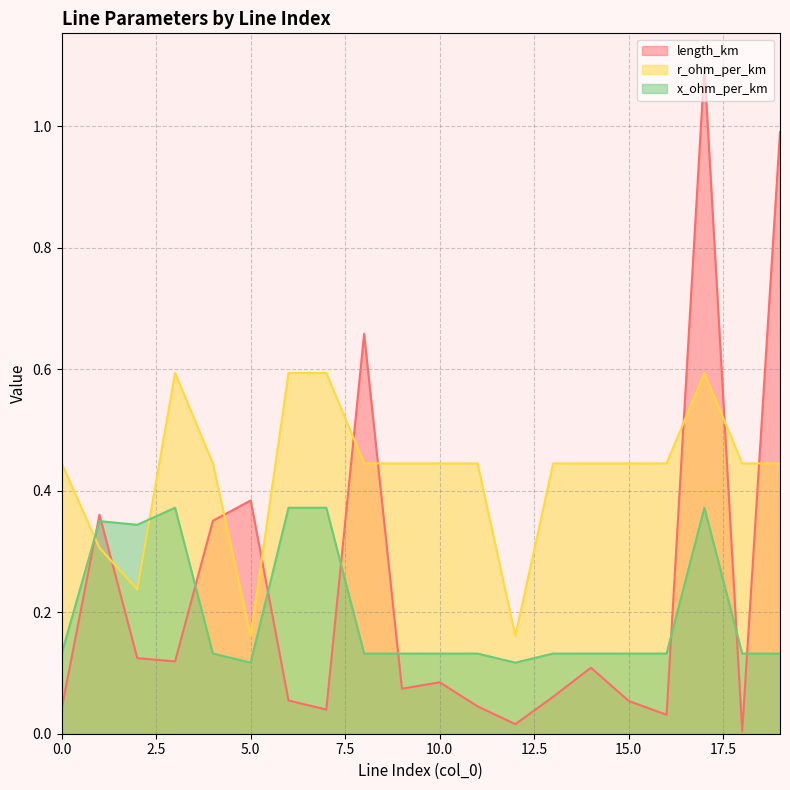

Between which two adjacent categories do r_ohm_per_km and length_km first intersect?

0 and 1